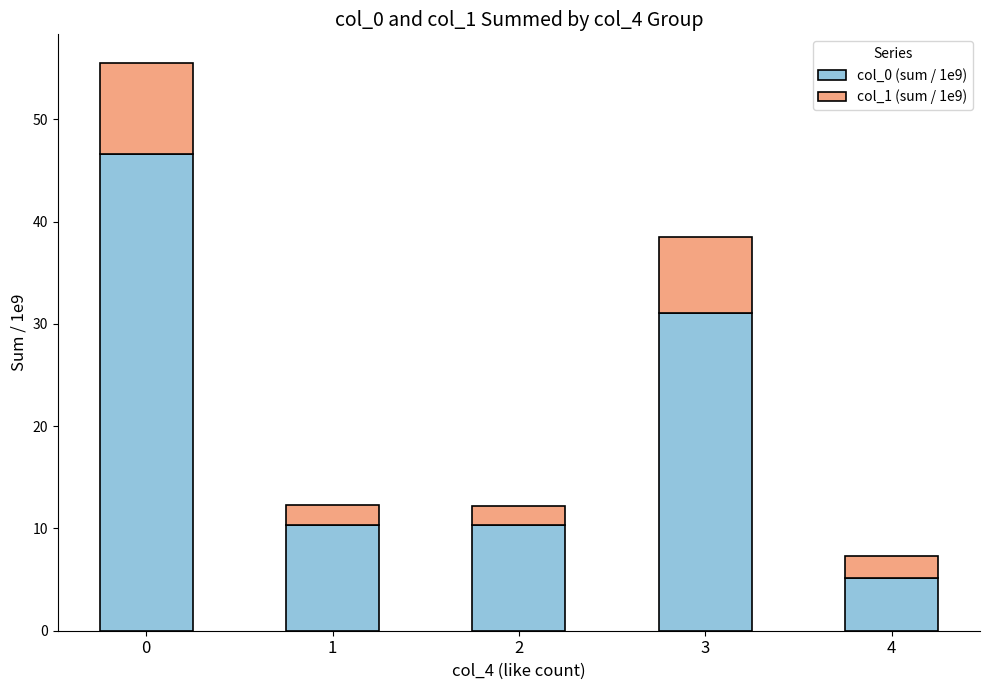

What is the total value across all series at 4?

7.3